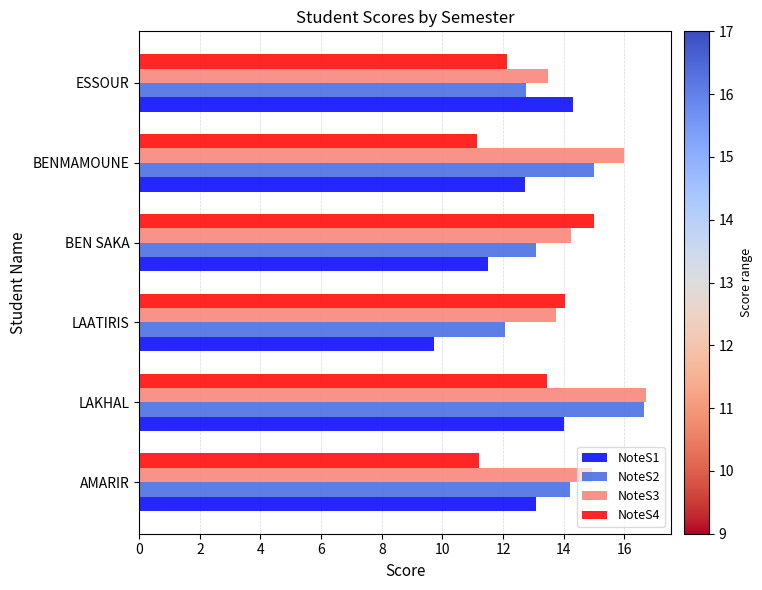

Which series has the largest total across all categories?

NoteS3